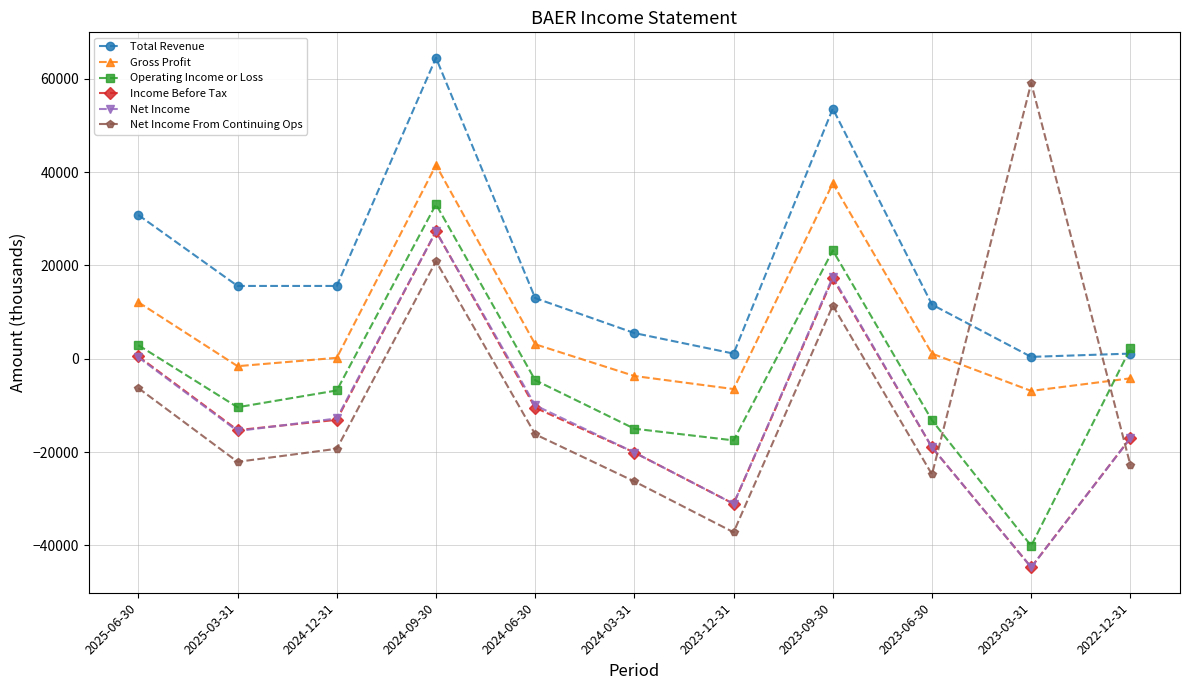

What is the label of the 3rd point from the right?

2023-06-30